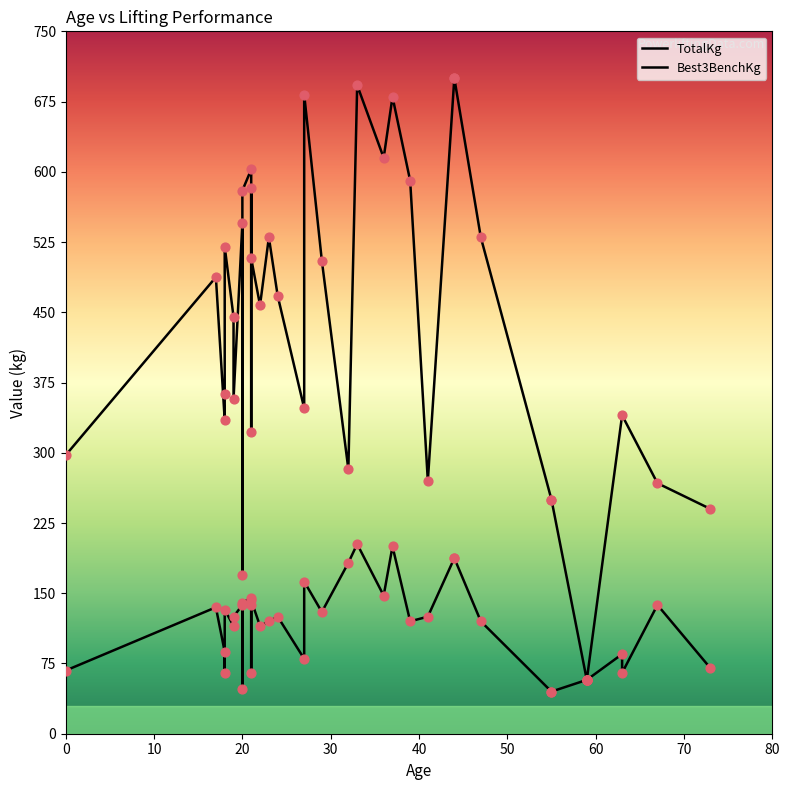

Which series has the largest total across all categories?

TotalKg